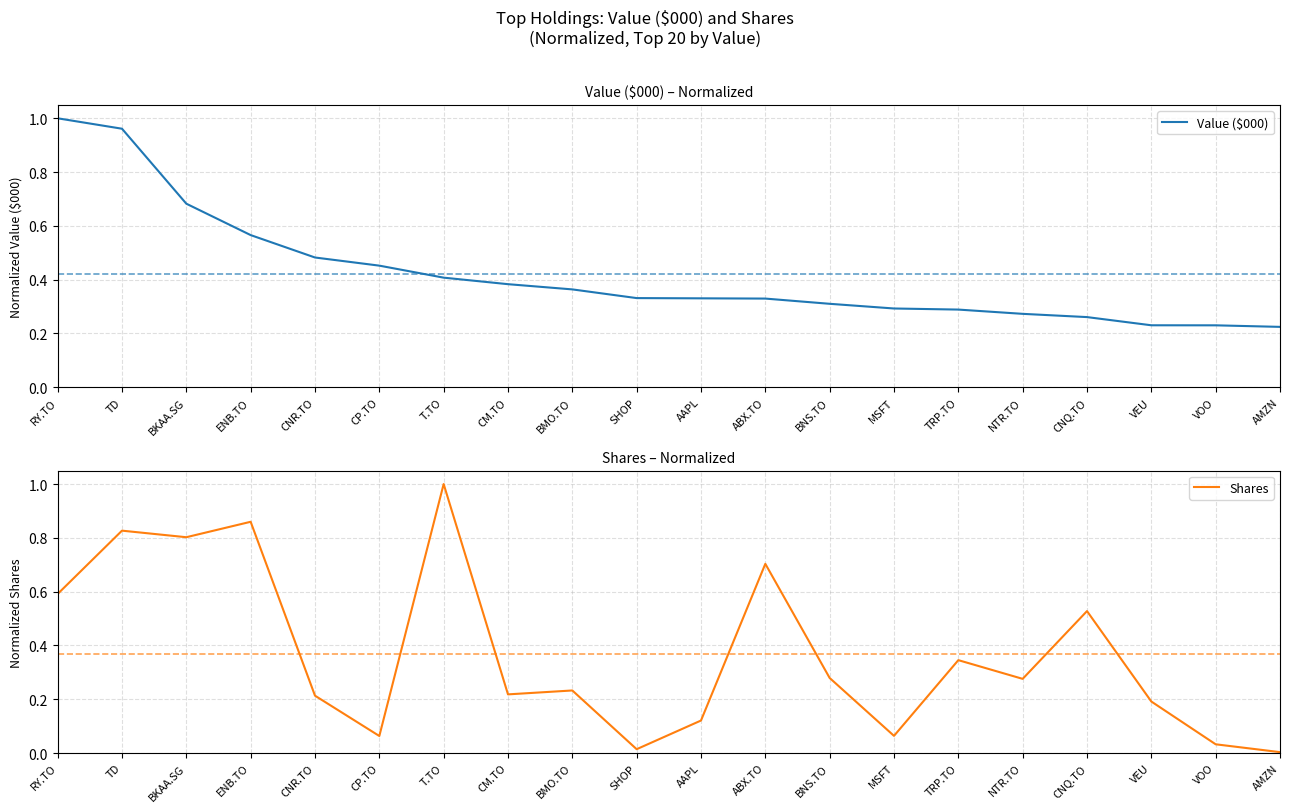

At which category is the sum across all series the highest?

TD